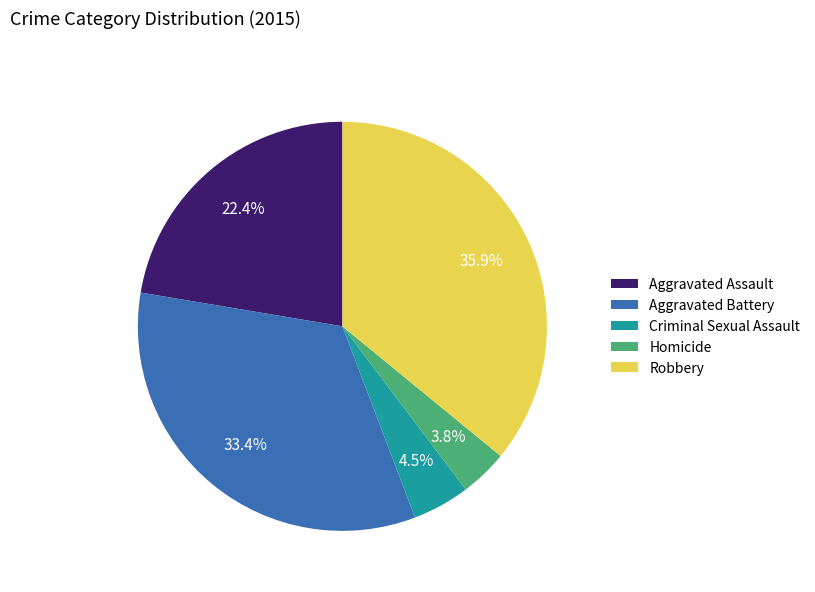

Rank the categories by value from highest to lowest.

Robbery, Aggravated Battery, Aggravated Assault, Criminal Sexual Assault, Homicide